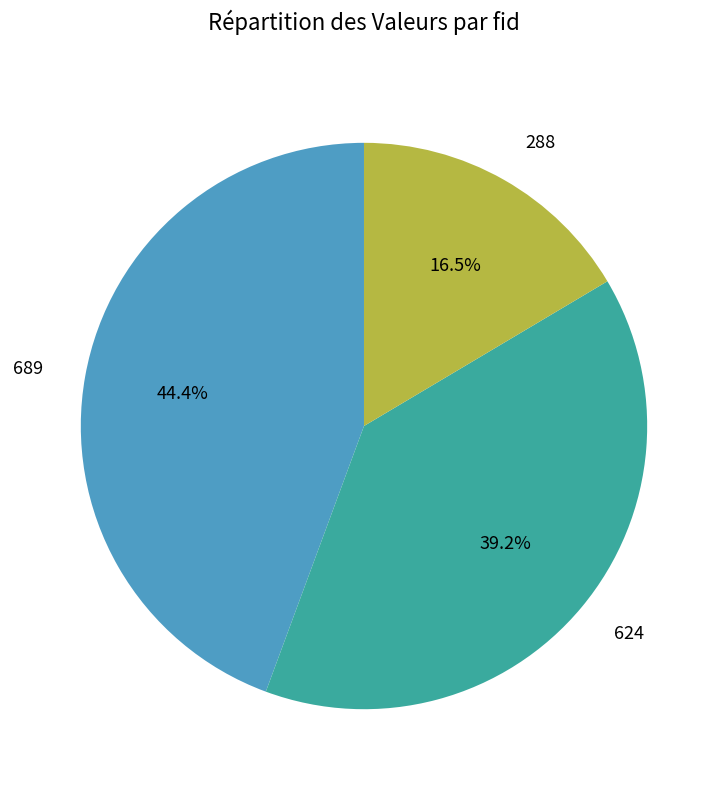

Approximately how many times larger is the value at 624 compared to 689?

0.9